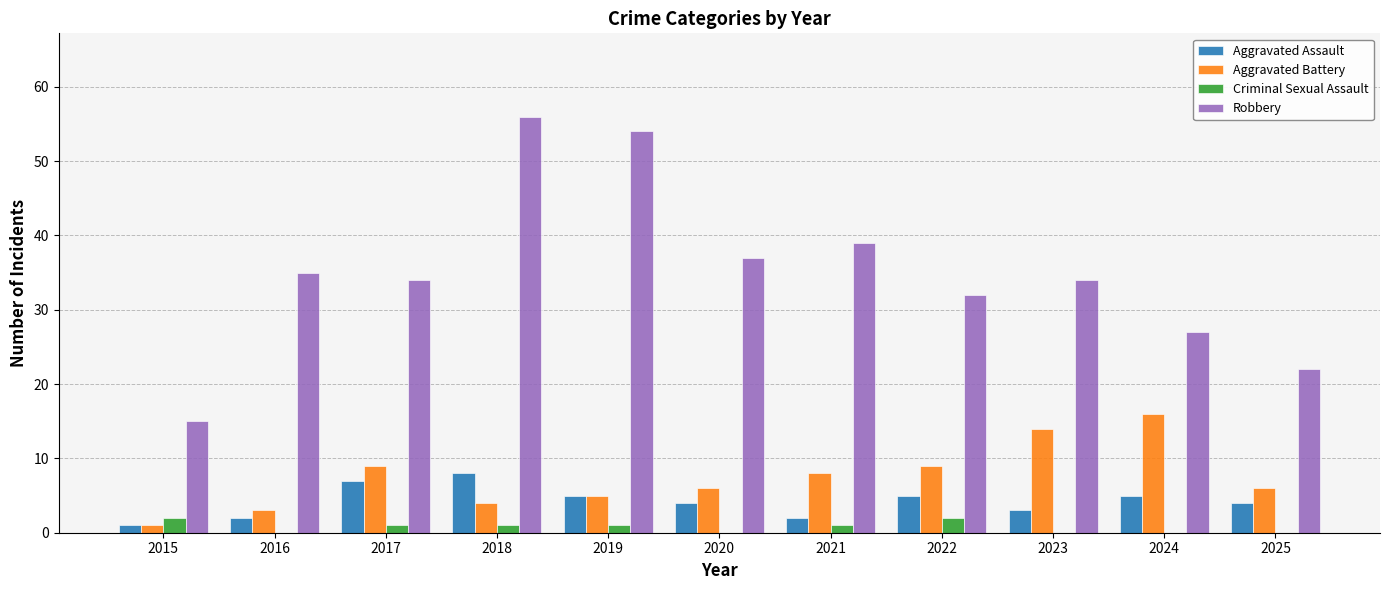

The value of Aggravated Battery at 2019 is 5. True or false?

True